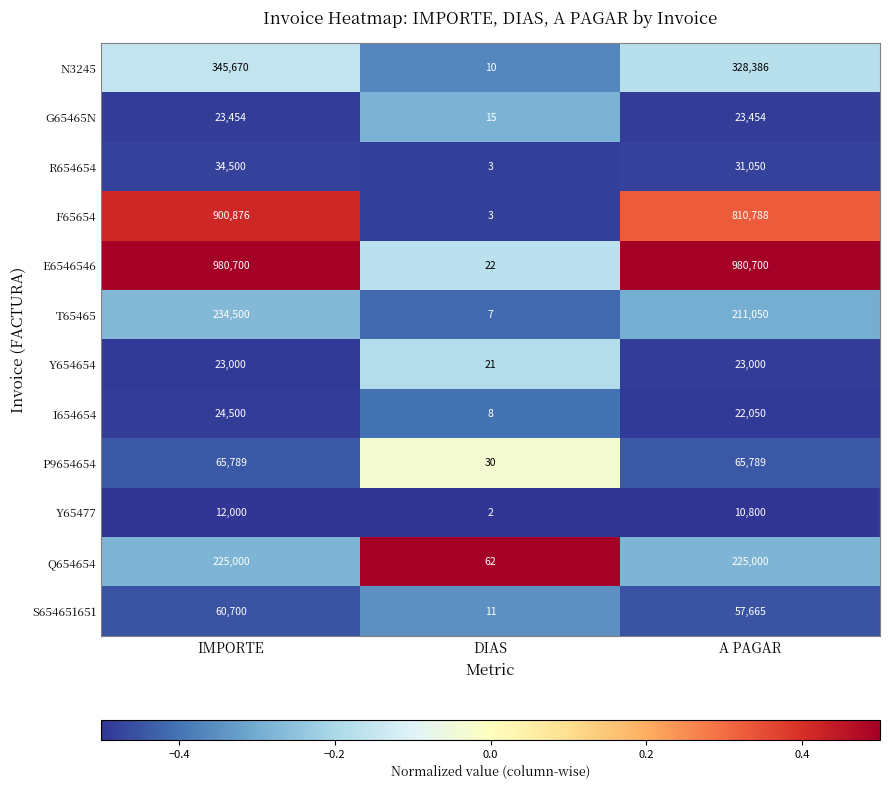

Which category has the lowest value across all series?

DIAS